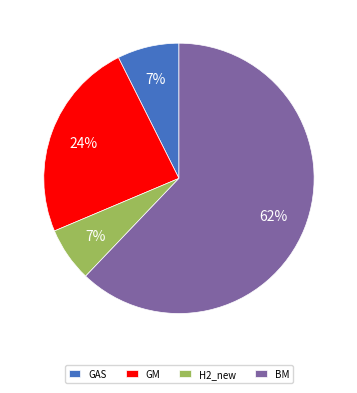

Do GAS and H2_new together represent more than half of the pie?

No